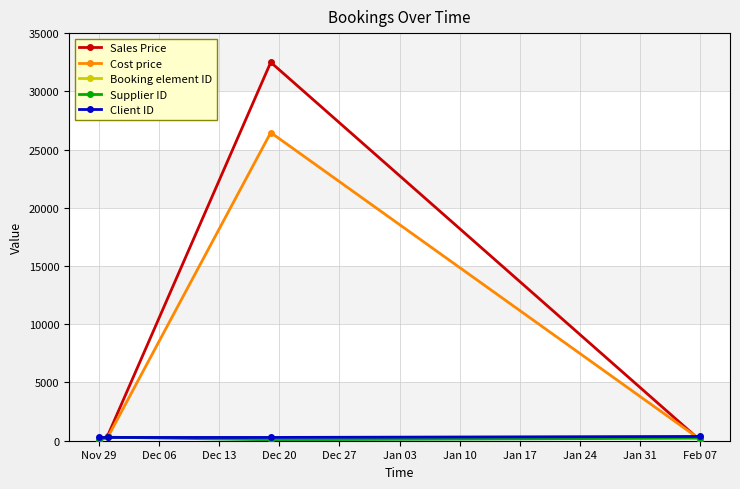

Which has a higher value, Dec 13 or Nov 29?

Dec 13